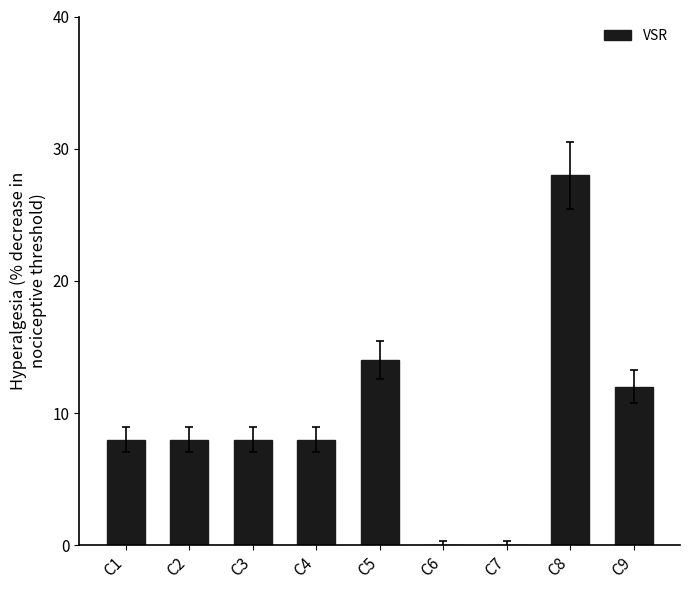

Reading left to right, extract all data points from this chart.

8	8	8	8	14	0	0	28	12